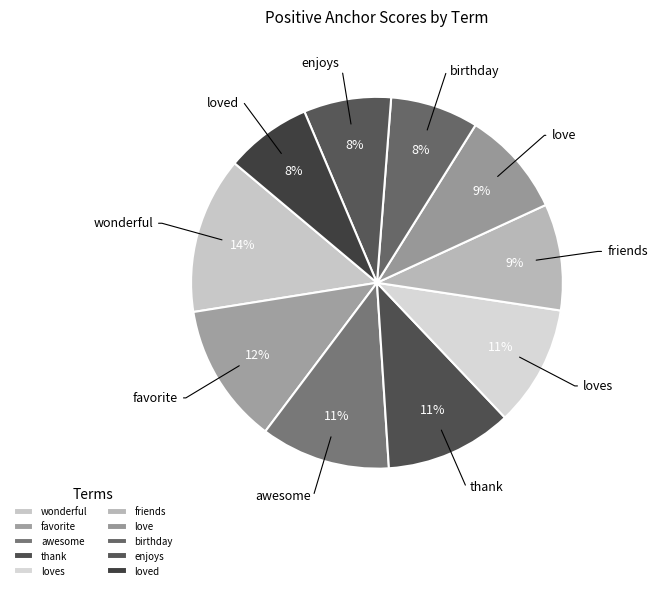

To the nearest percent, what portion does wonderful represent?

14%